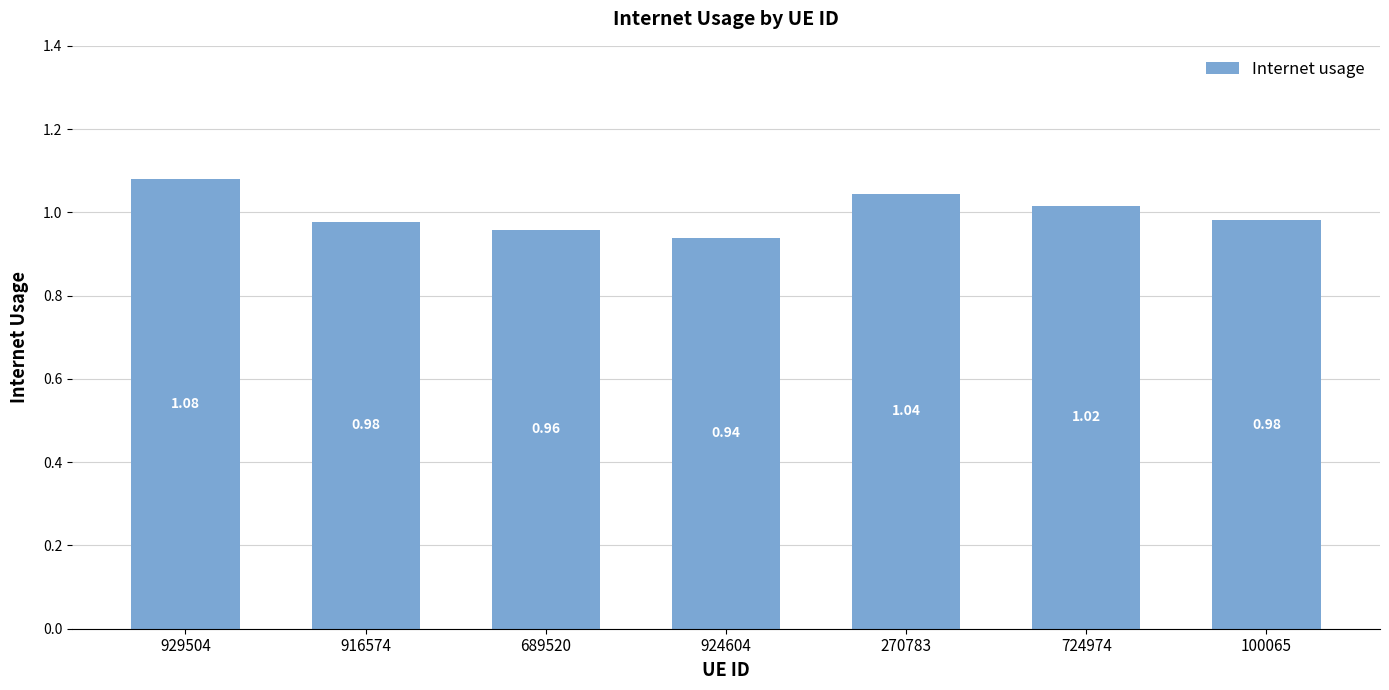

What is the change in value from 929504 to 100065?

-0.1